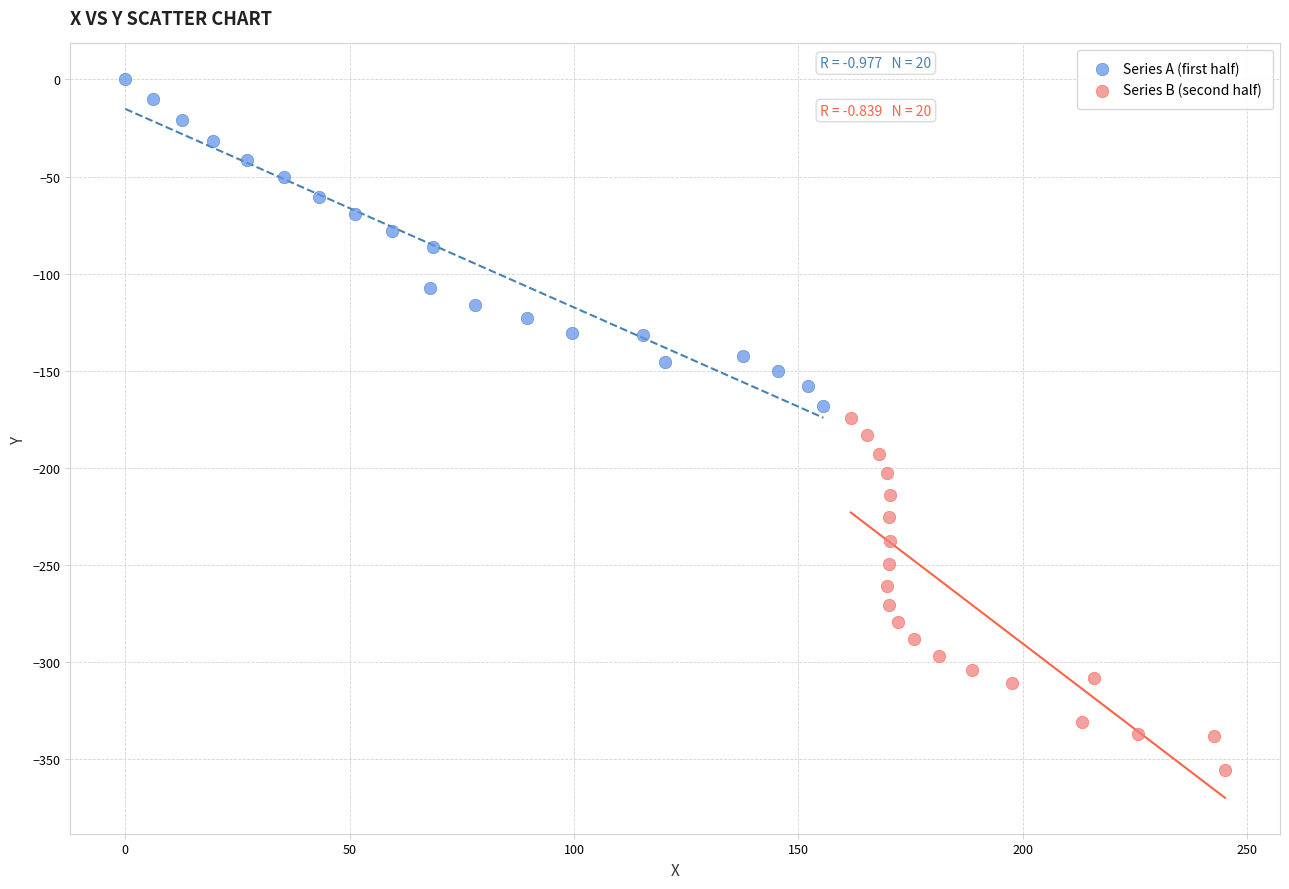

Which series contains the highest Y value?

Series A (first half)